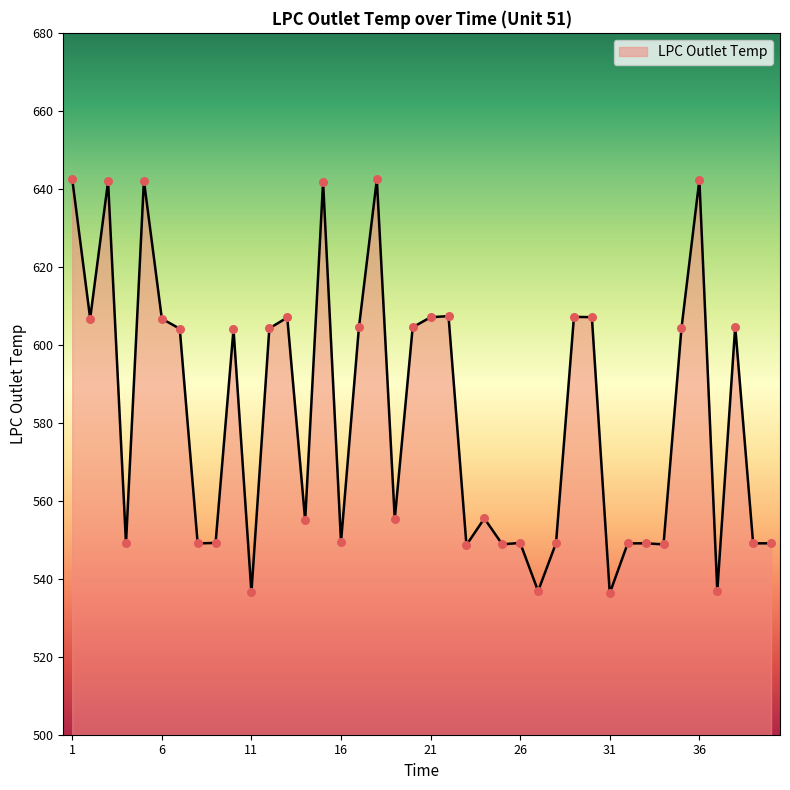

What is the greatest value displayed?

642.5